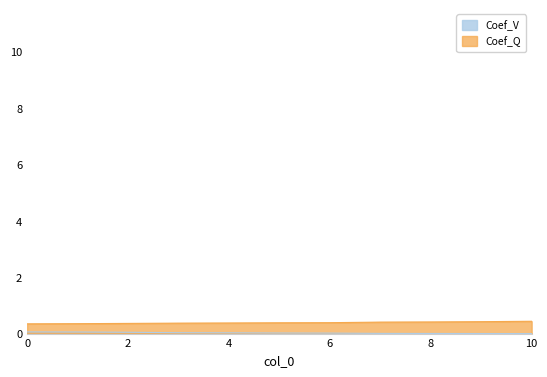

The value of Coef_V at 5 is 0.0. True or false?

True